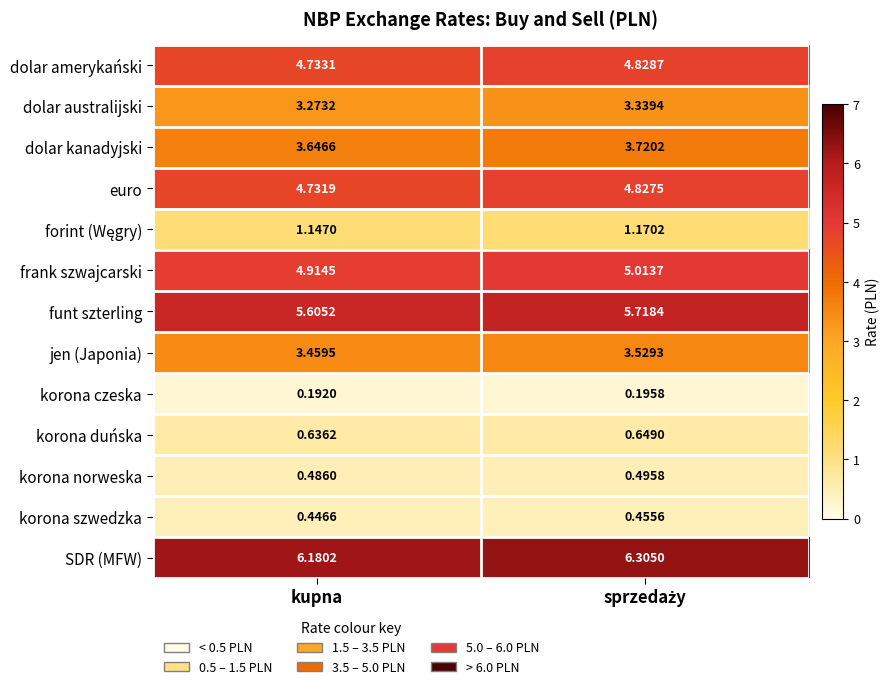

Which category has the lowest value across all series?

kupna